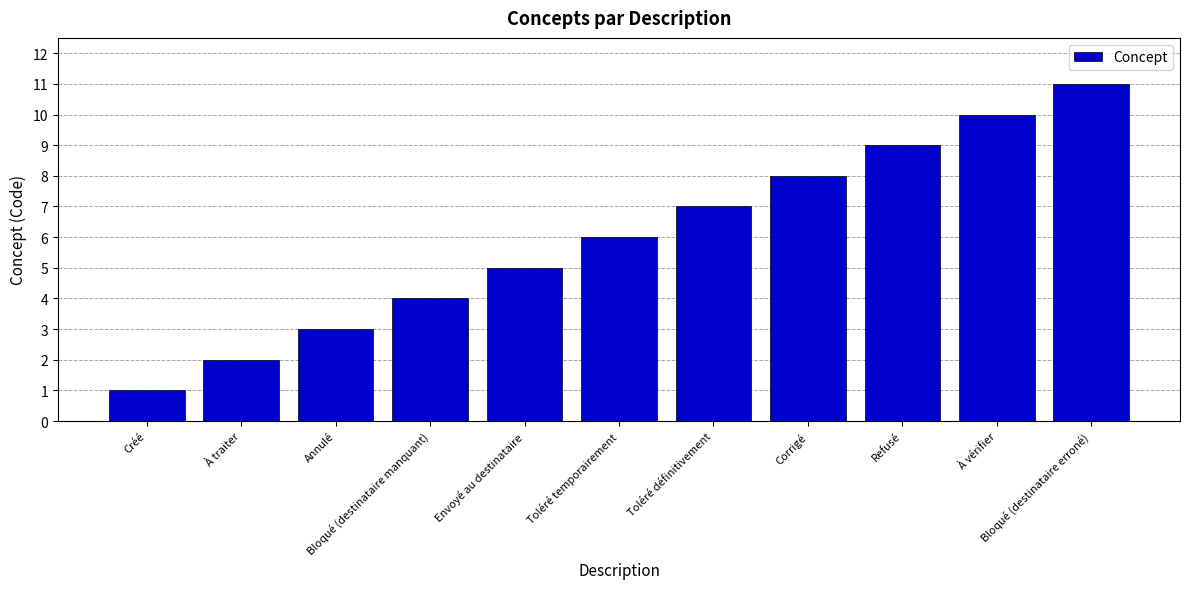

What is the difference between the maximum and minimum values?

10